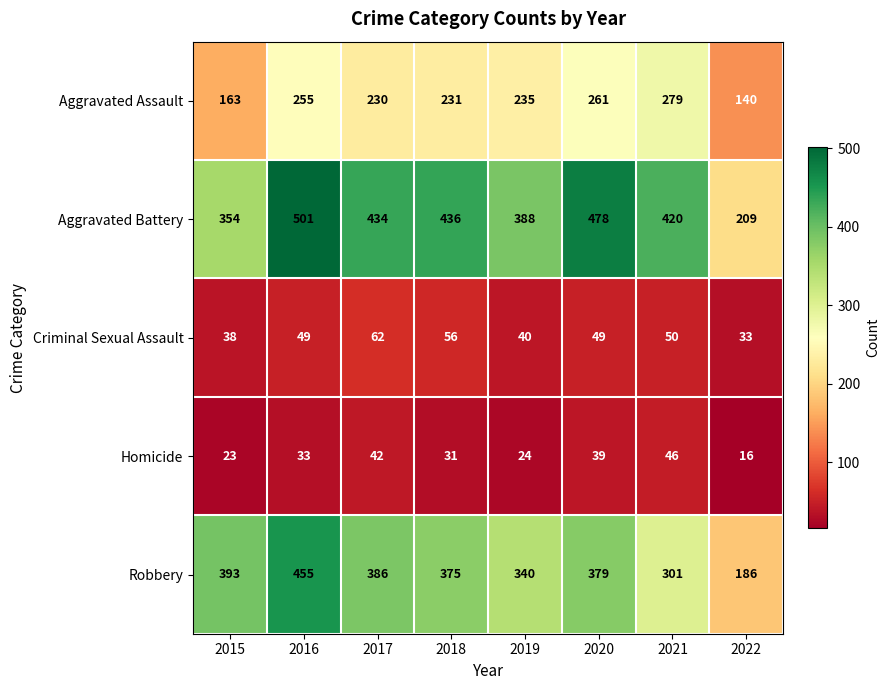

How many data points does each series have?

8